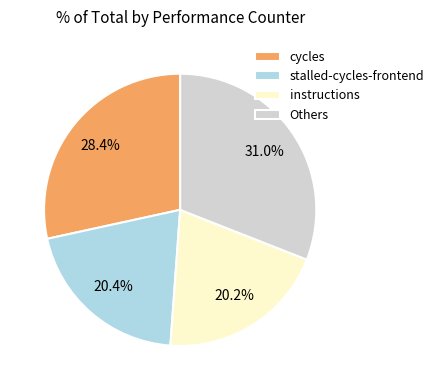

Approximately how many times larger is the value at Others compared to cycles?

1.1